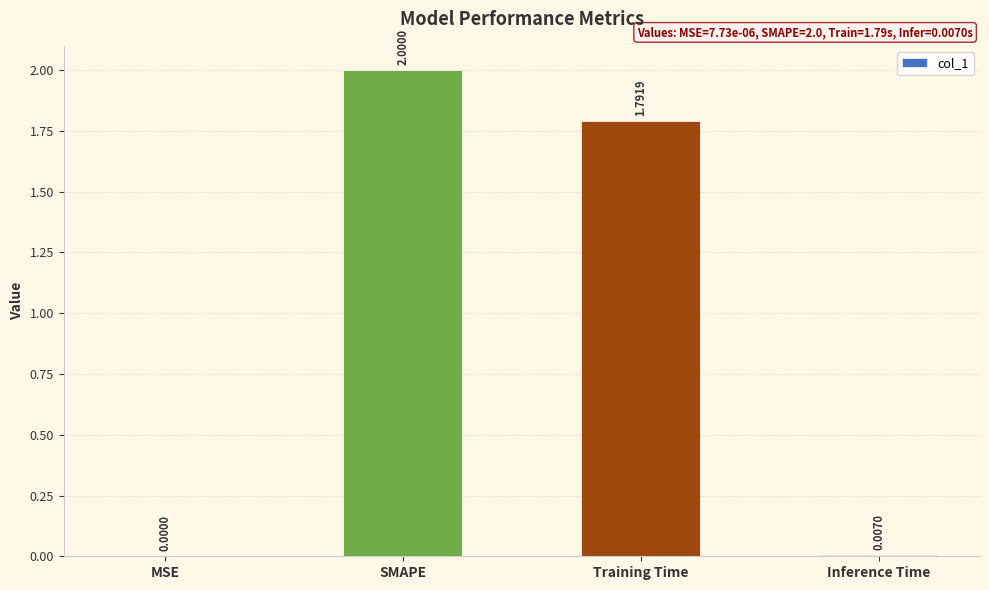

Where is the data nearest to the value 1?

Training Time